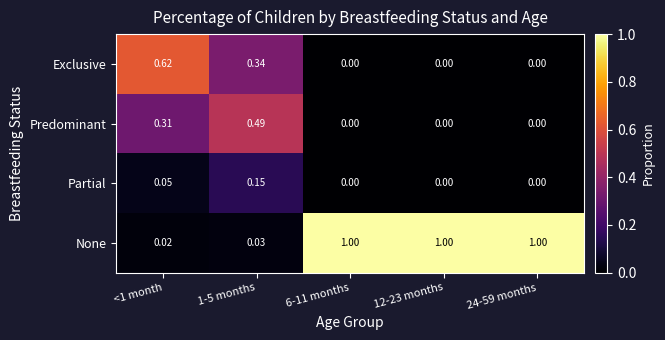

Which series has the largest total across all categories?

None